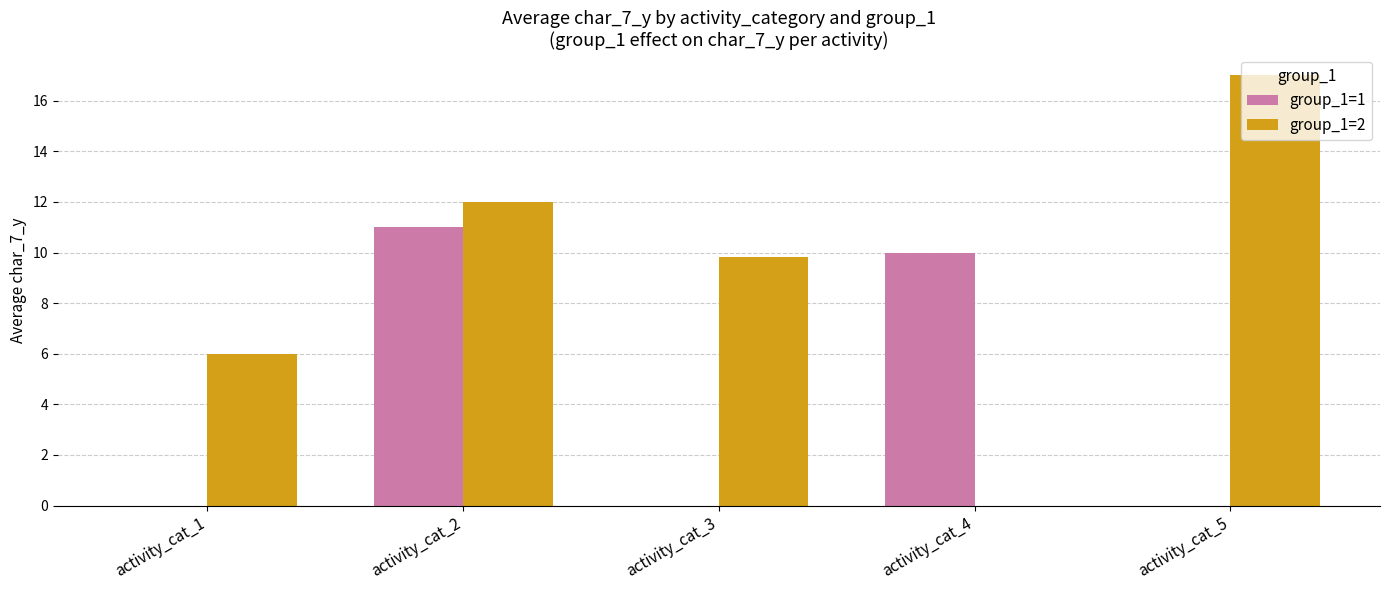

Read the group_1=1 value at activity_cat_4.

10.0